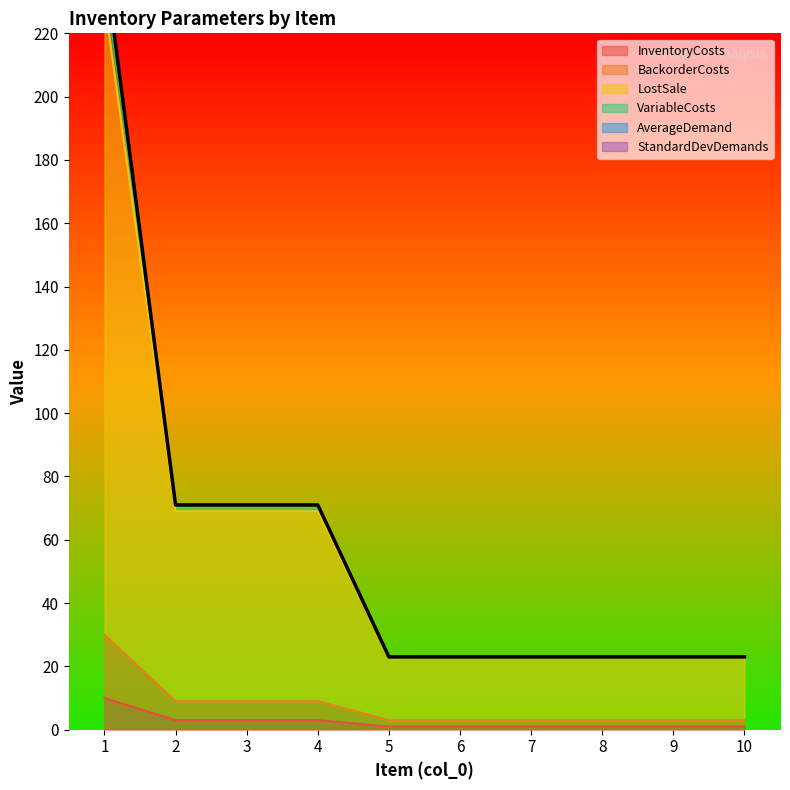

True or false: LostSale has a value of 34 at 7.

False